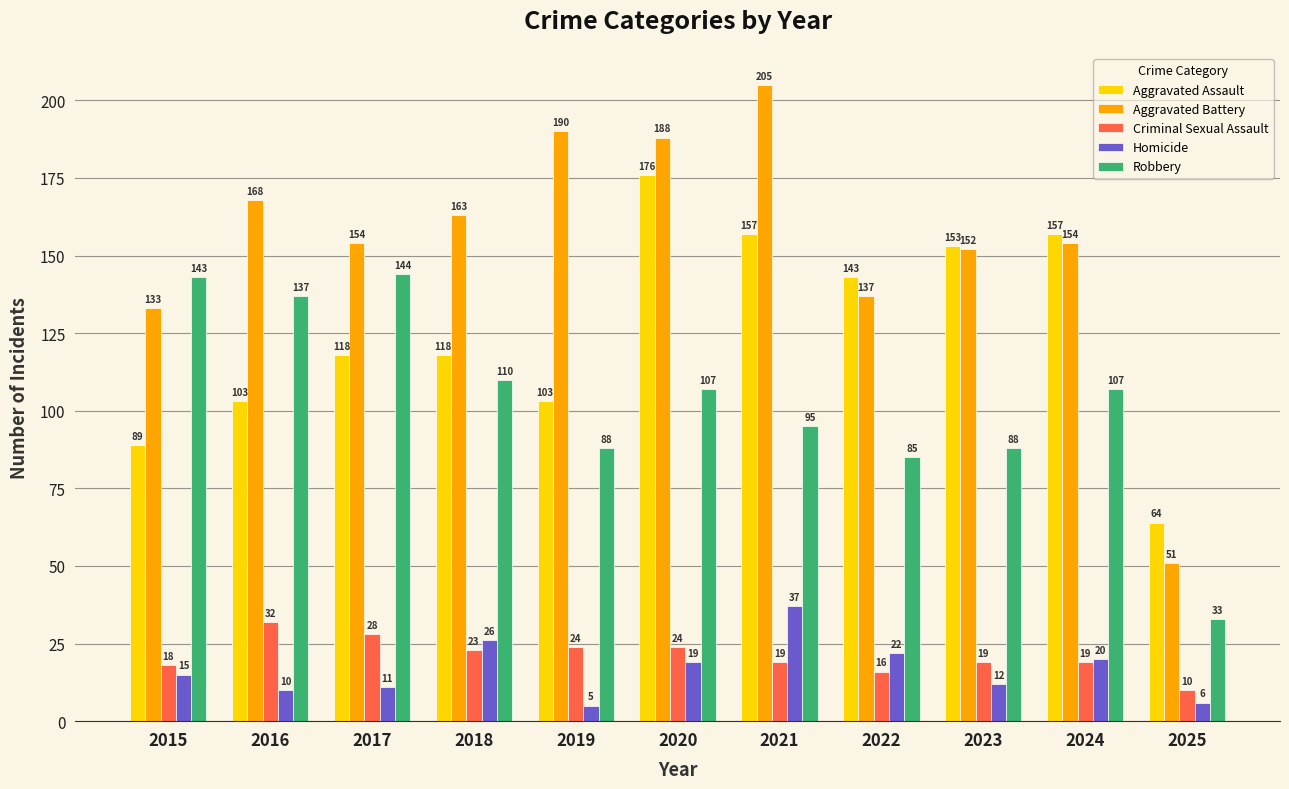

Are the bars grouped side by side (vs. stacked)?

Yes